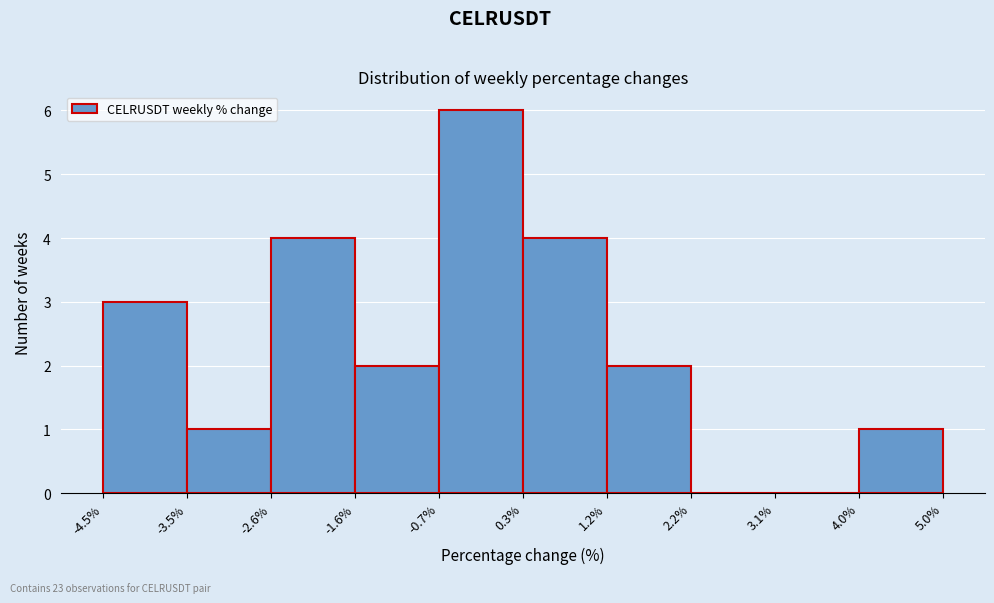

Which range on the x-axis has the tallest bar?

-0.7% to 0.3%